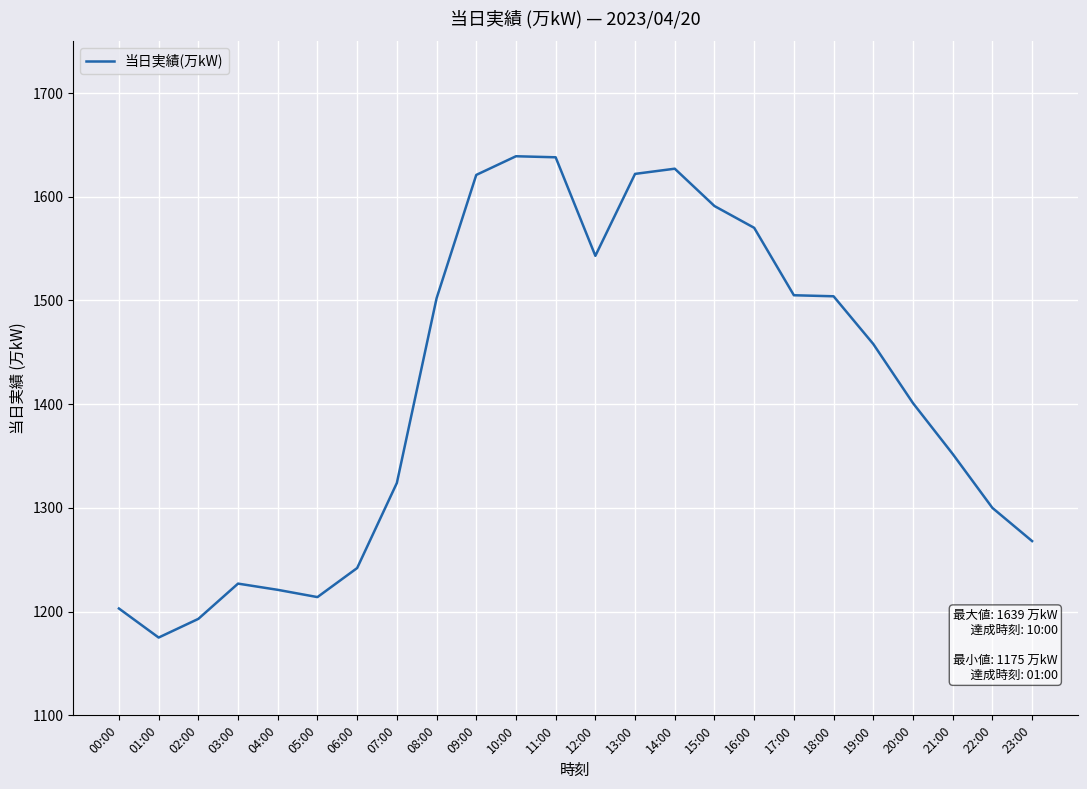

What is the difference between the maximum and minimum values?

464